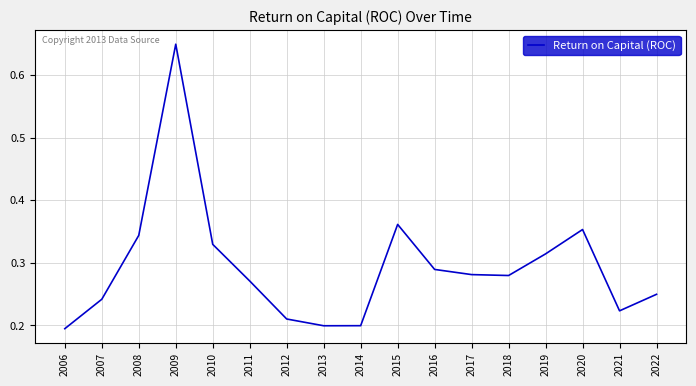

The chart shows a value of 0.3 at 2021. True or false?

False